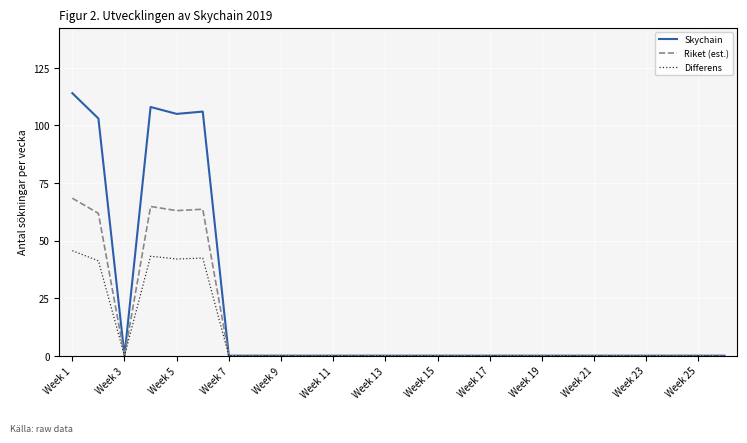

Which series has the largest total across all categories?

Skychain